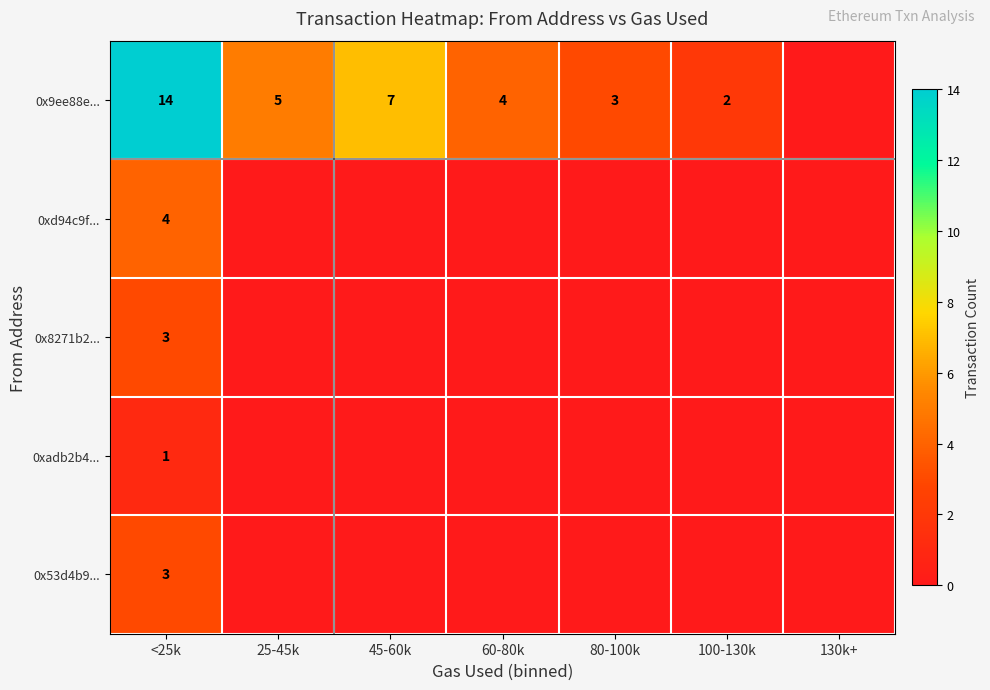

What is the maximum value shown in the chart?

14